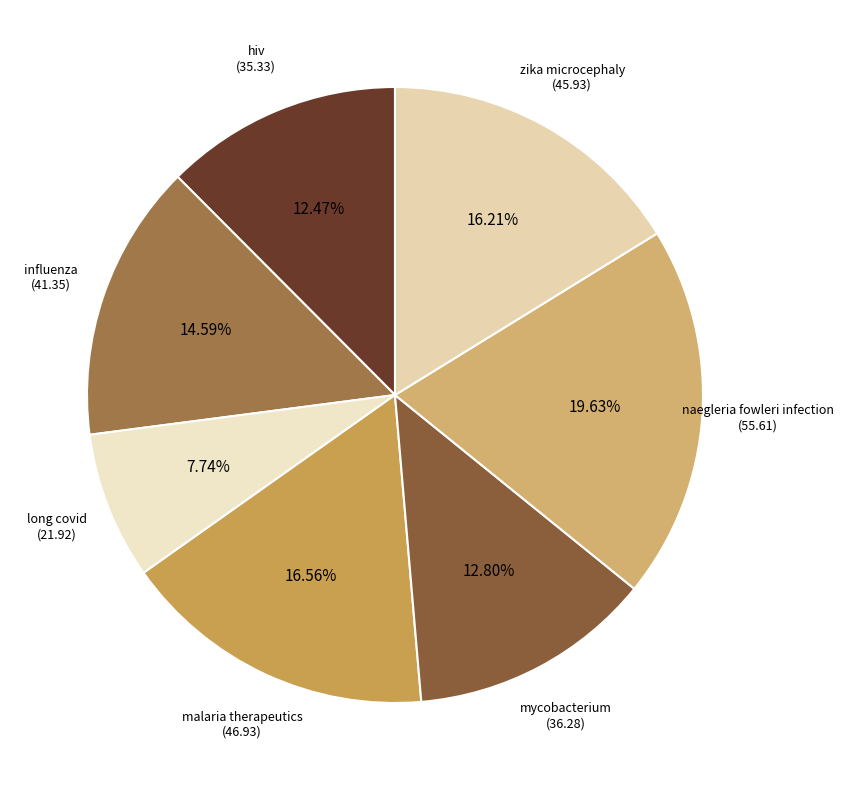

What is the smallest slice in the pie chart?

long covid